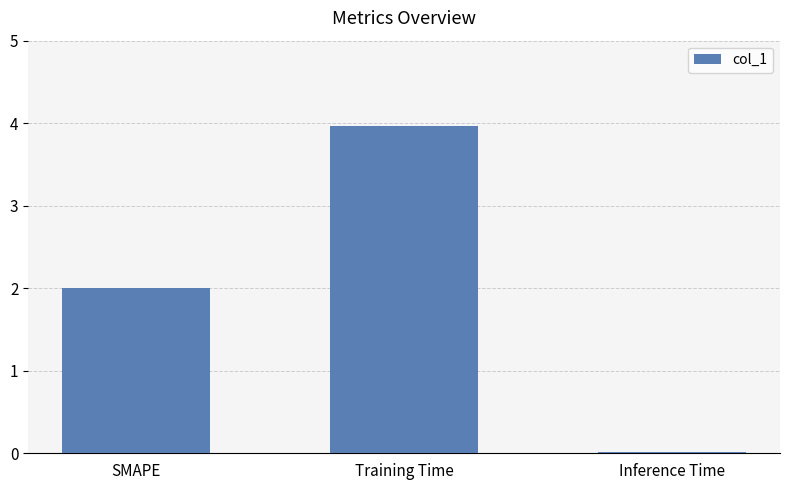

Is it true that the value at Inference Time is 0.0?

True